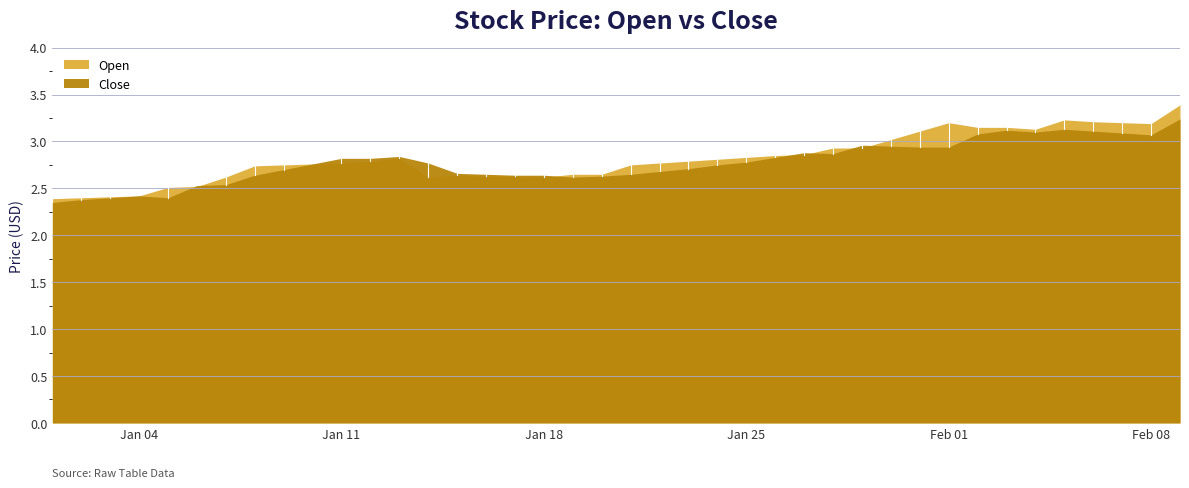

Rank the series by their maximum value, from lowest to highest.

Close, Open